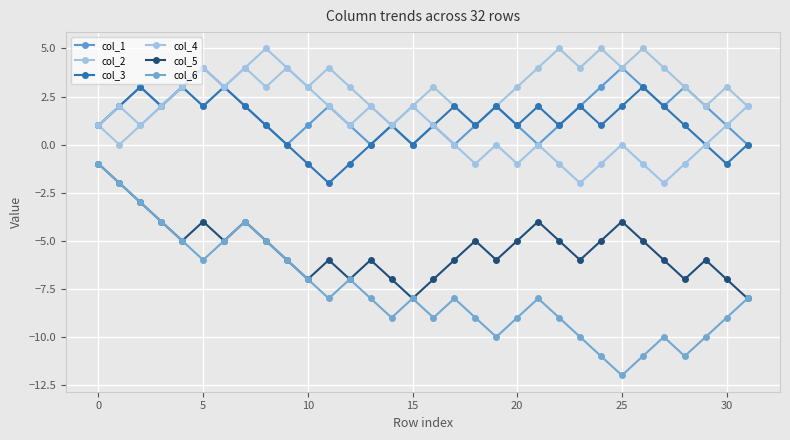

Rank the series by their maximum value, from highest to lowest.

col_2, col_4, col_1, col_3, col_5, col_6